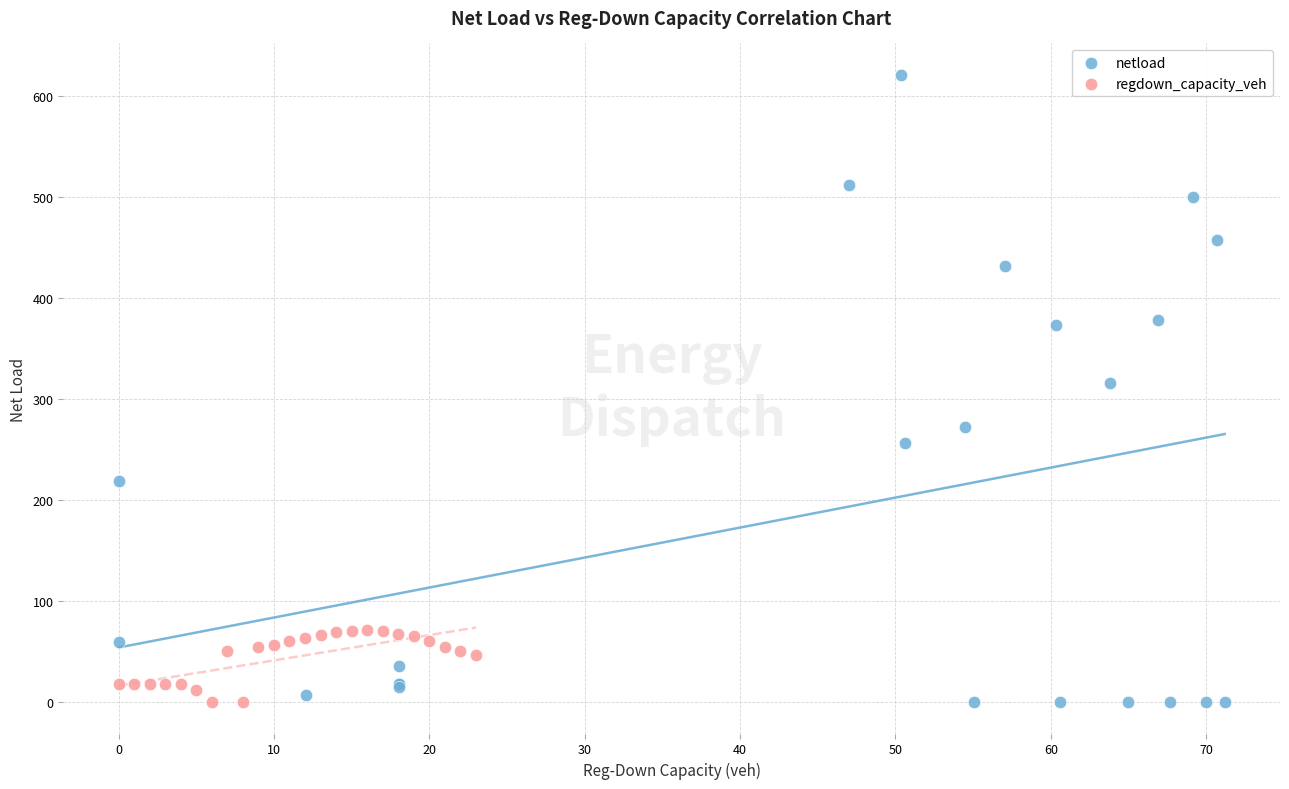

Which series reaches the maximum Y coordinate?

netload